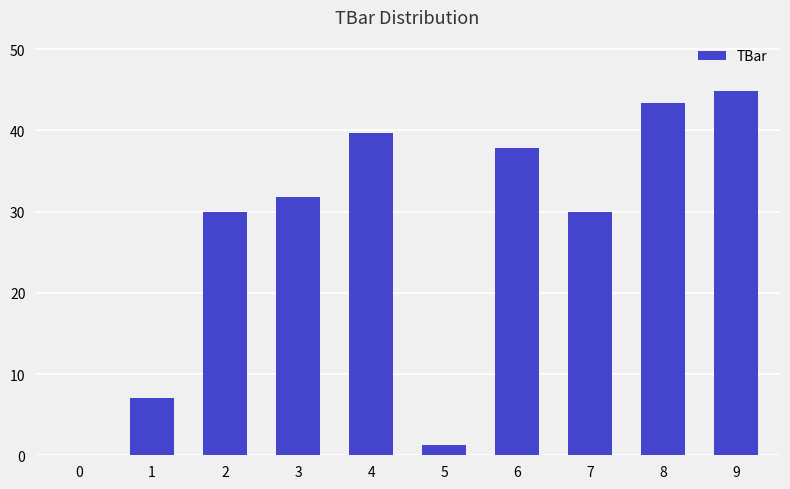

Count the number of values greater than 31.

5